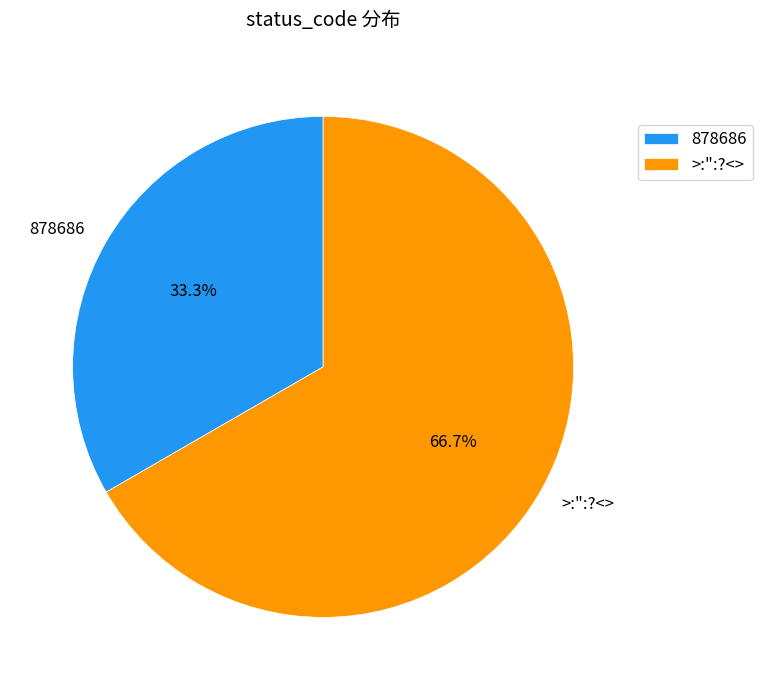

Which slice is the largest?

>:":?<>